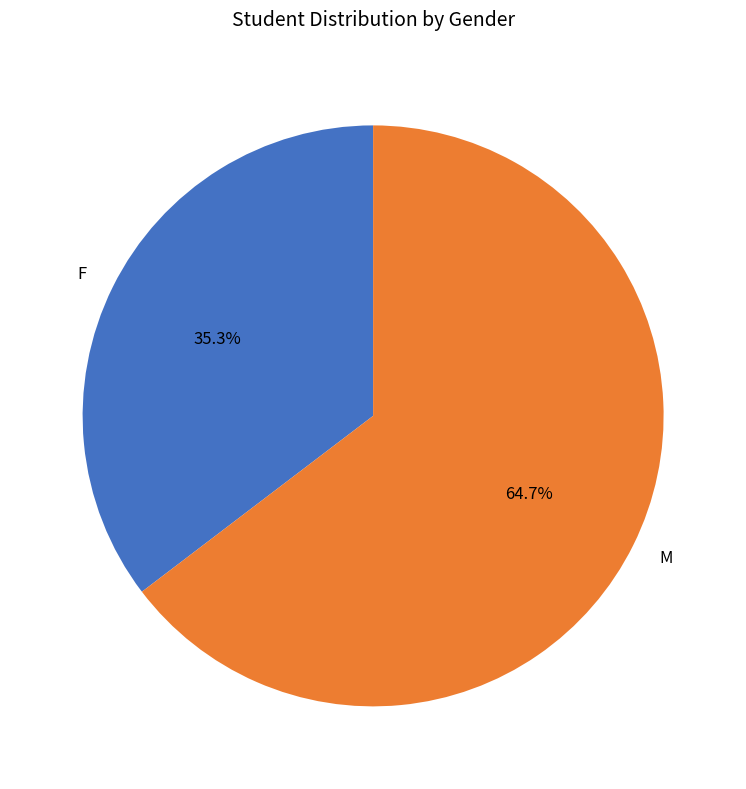

How many segments does this pie chart have?

2